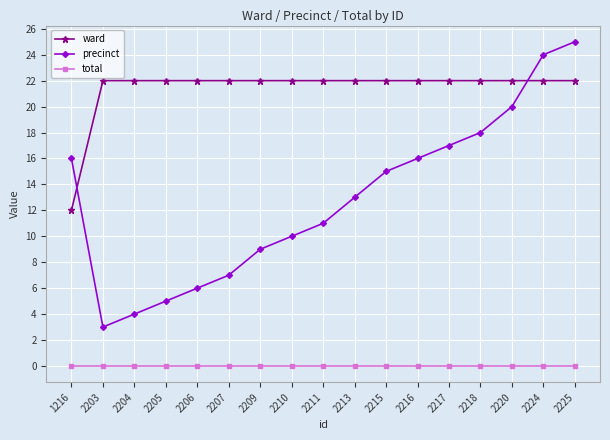

True or false: precinct has more than 2 interior local peaks.

False